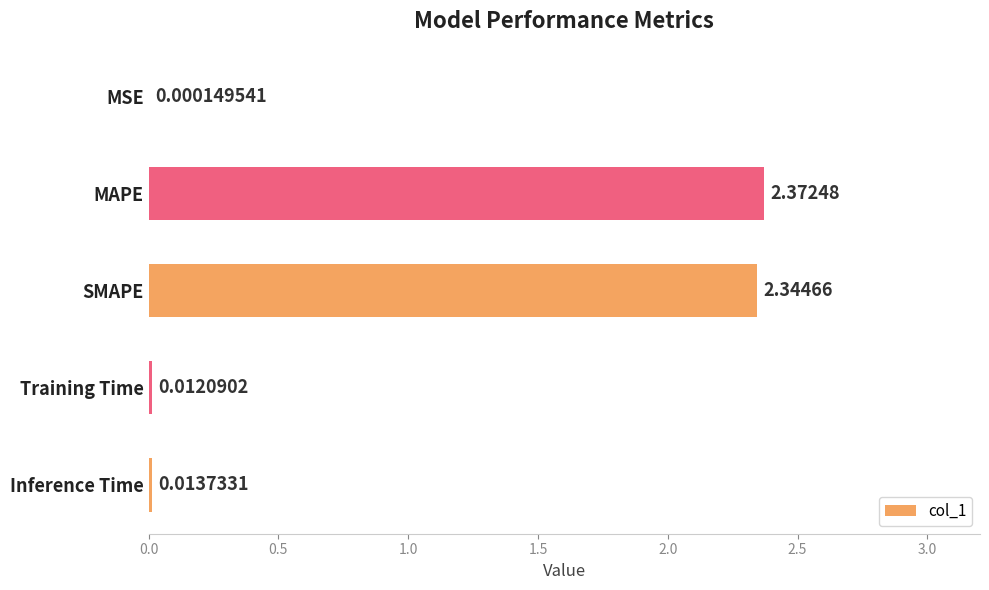

What is the sum of all values?

4.7